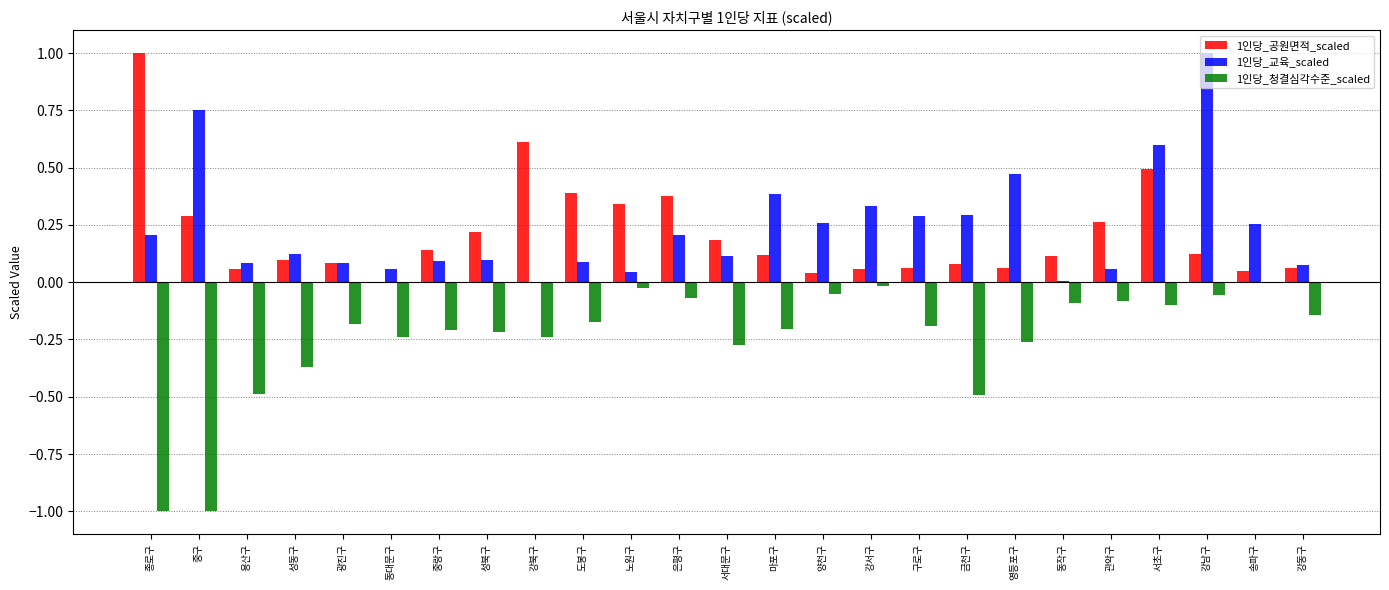

What is the sum of all 1인당_청결심각수준_scaled values?

-6.2